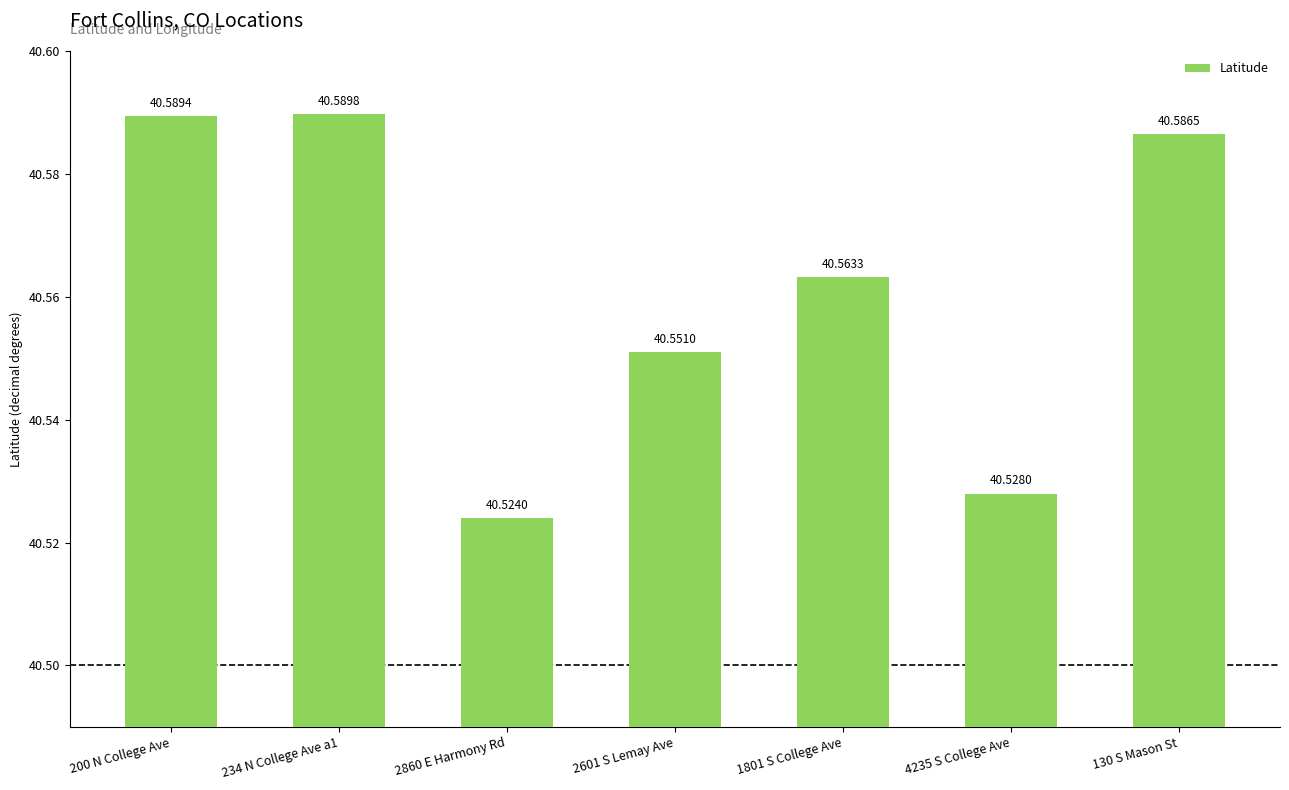

Between 130 S Mason St and 1801 S College Ave, which is larger?

130 S Mason St